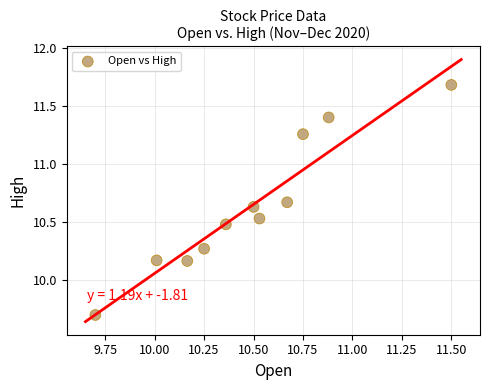

What is the range of X values (max minus min)?

1.8